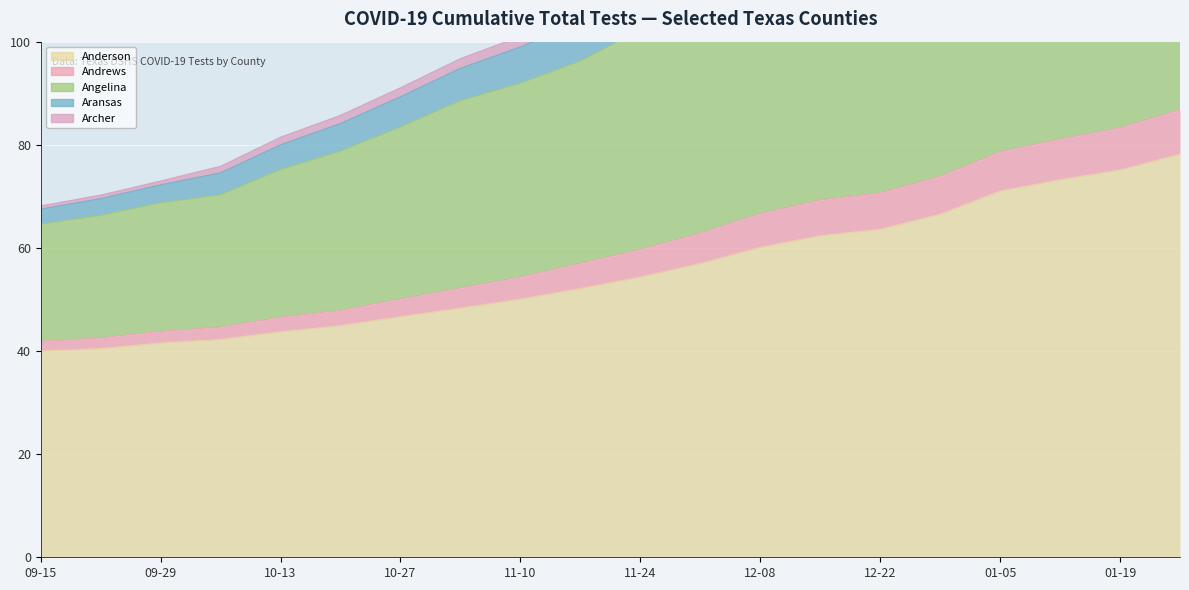

What position from the left is 09-29?

3